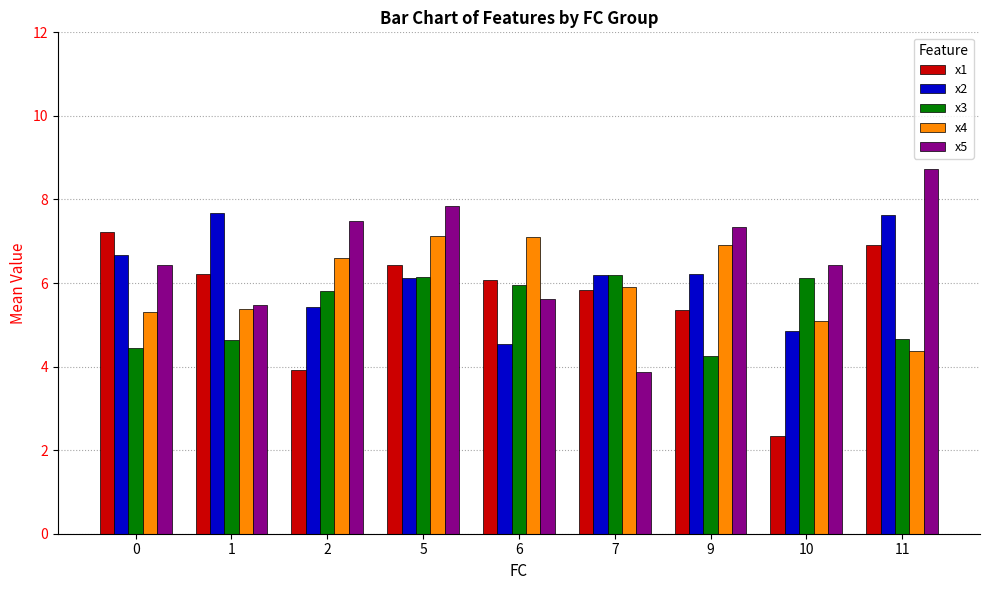

What is the sum of the x2 values at 0 and 11?

14.3